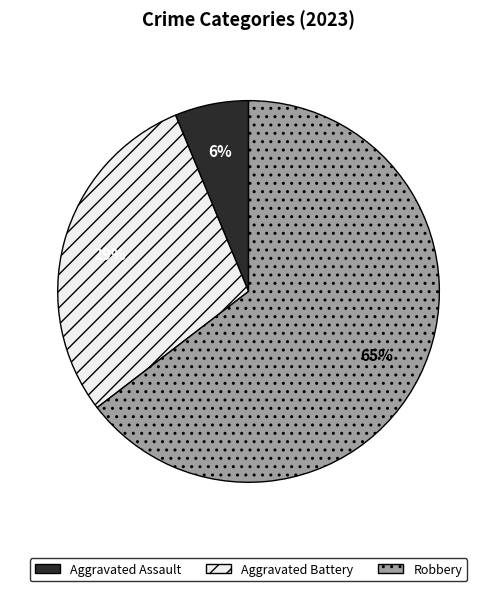

To the nearest percent, what is the combined percentage of Aggravated Battery and Robbery?

94%